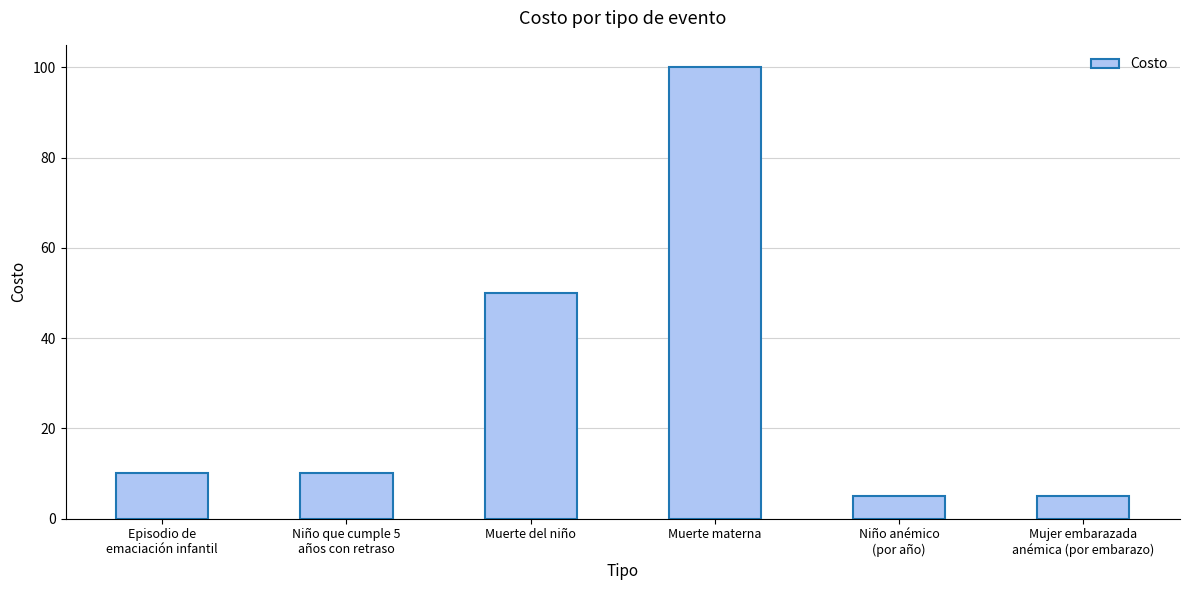

The value at Muerte del niño is 50. True or false?

True